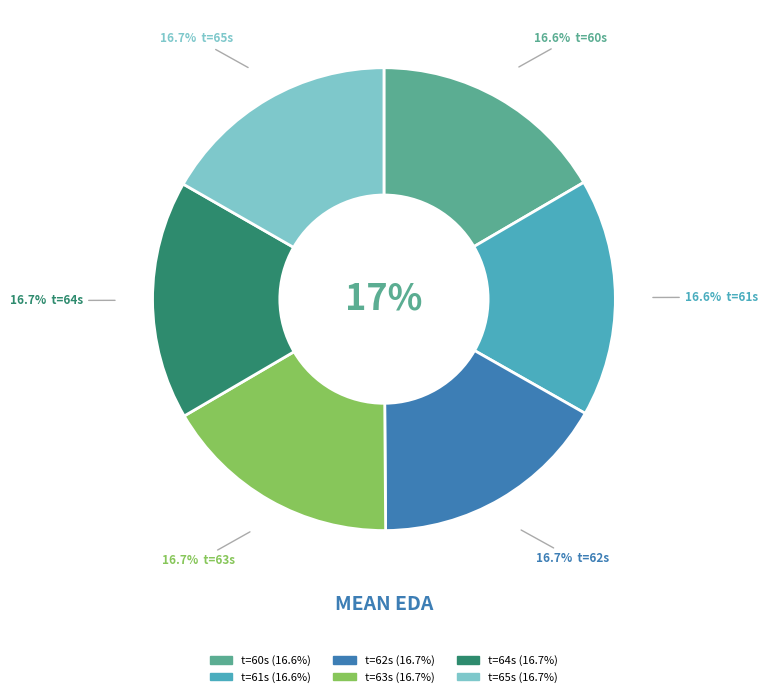

Do 63 and 60 together represent more than half of the pie?

No